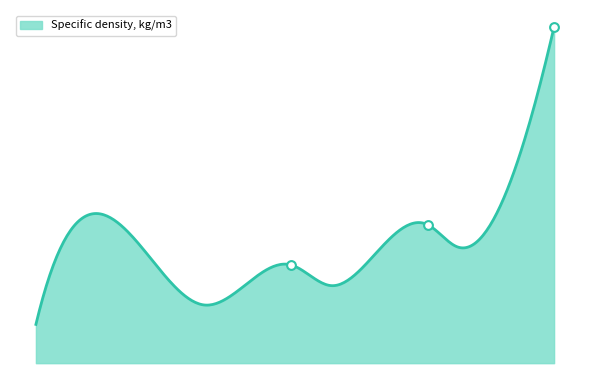

Approximately how many times larger is the value at 0.121 compared to 0.246?

0.9